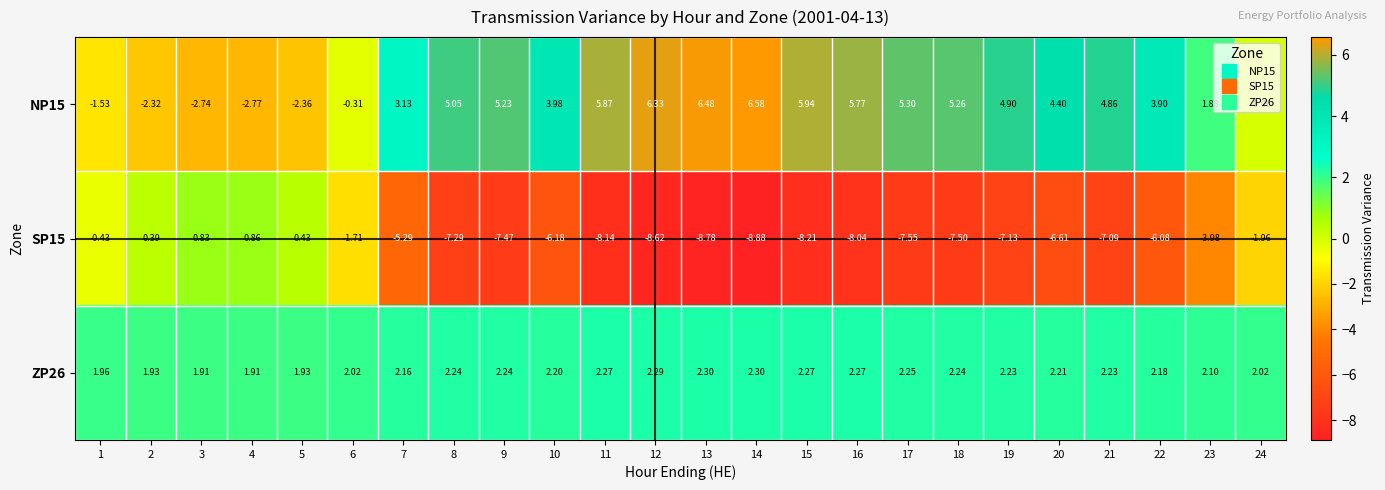

How many values in the SP15 series are below -6?

15